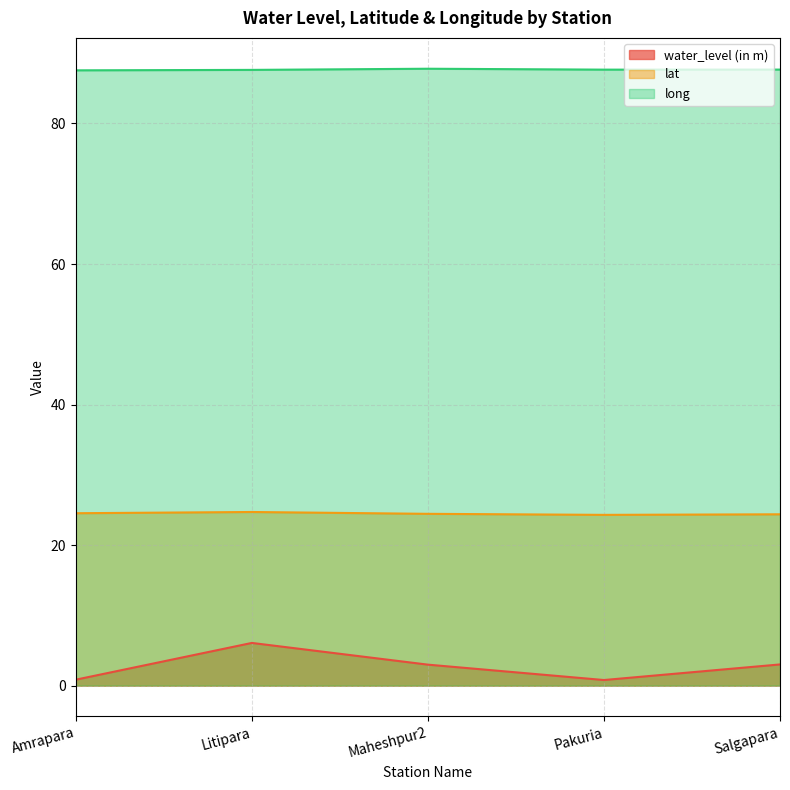

What is the total value across all series at Amrapara?

112.9